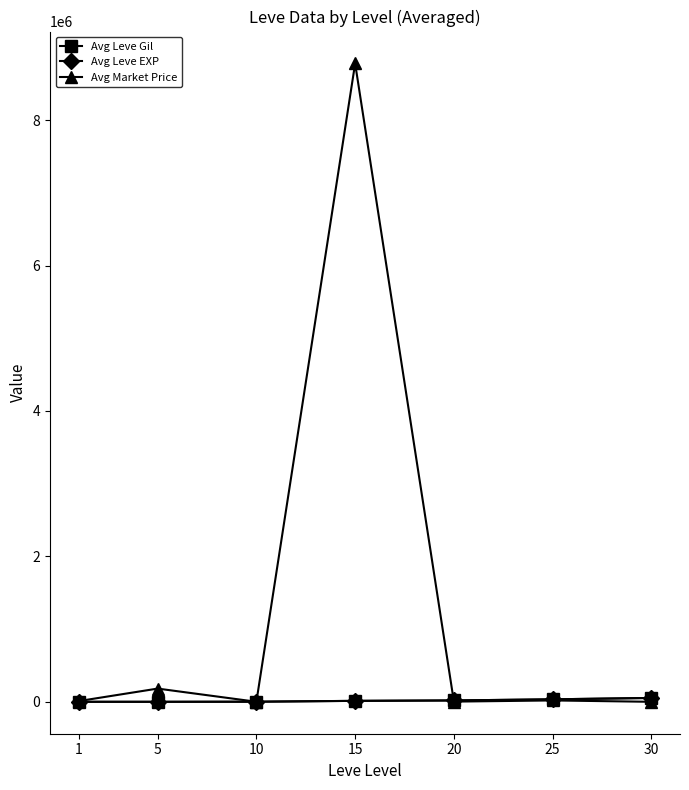

Which series has the largest total across all categories?

Avg Market Price